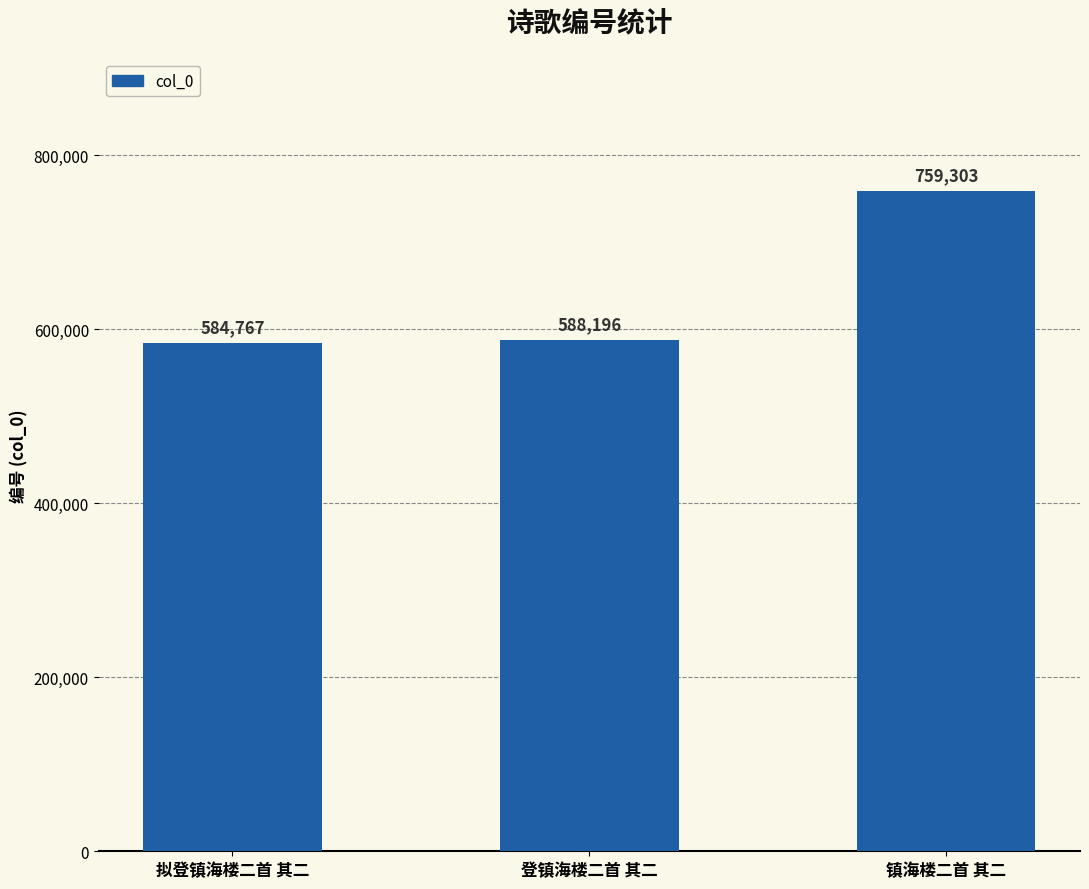

List the labels in order of value, smallest first.

拟登镇海楼二首 其二, 登镇海楼二首 其二, 镇海楼二首 其二